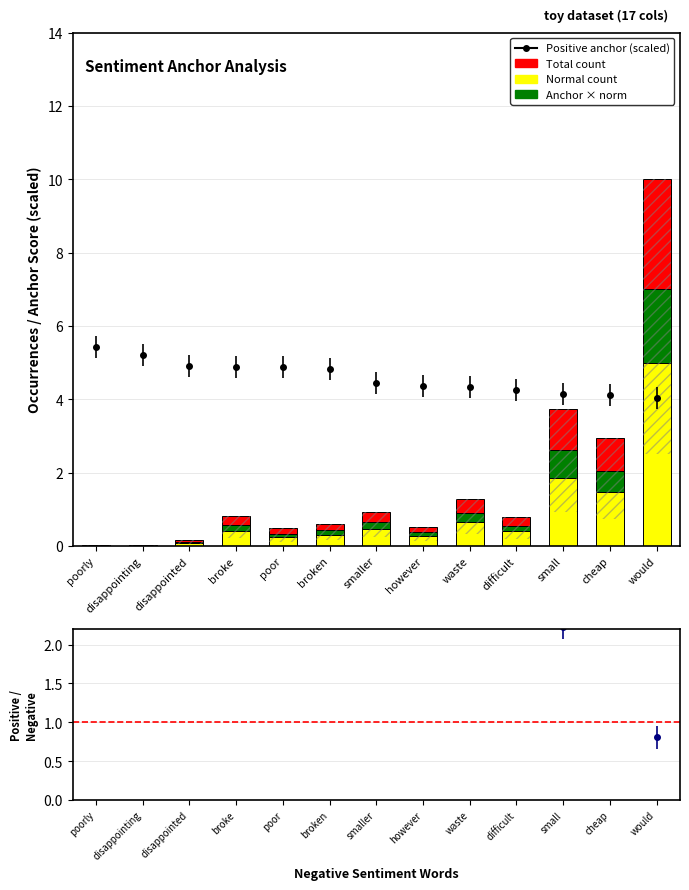

What is the total value across all series at difficult?

0.8